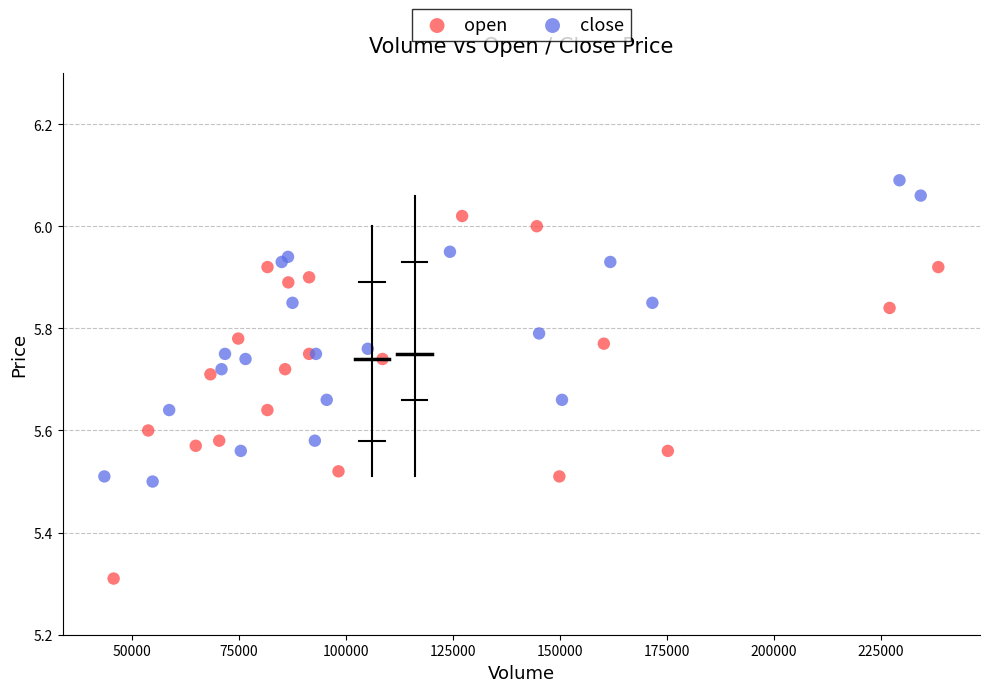

Which series reaches the maximum Y coordinate?

close